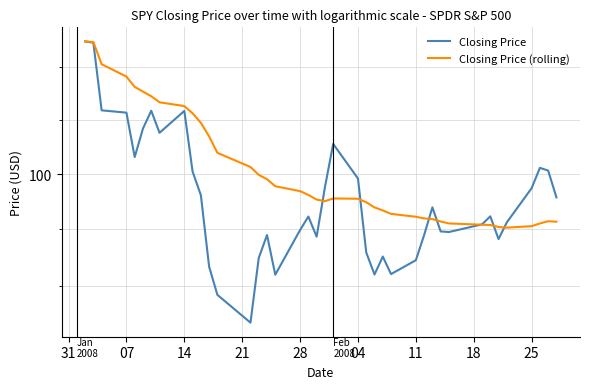

The Closing Price series shows 165.8 at 25. True or false?

False